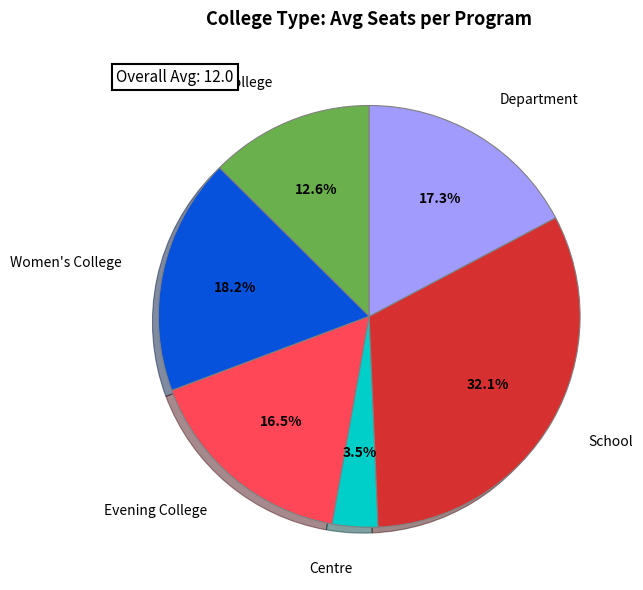

How many segments does this pie chart have?

6